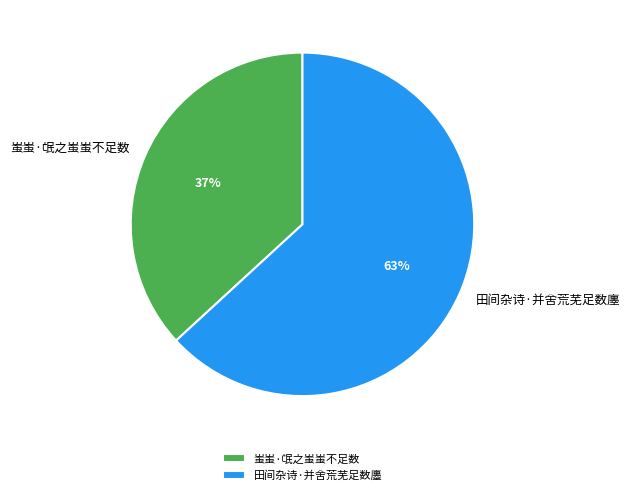

Approximately how many times larger is the value at 田间杂诗·并舍荒芜足数廛 compared to 蚩蚩·氓之蚩蚩不足数?

1.7